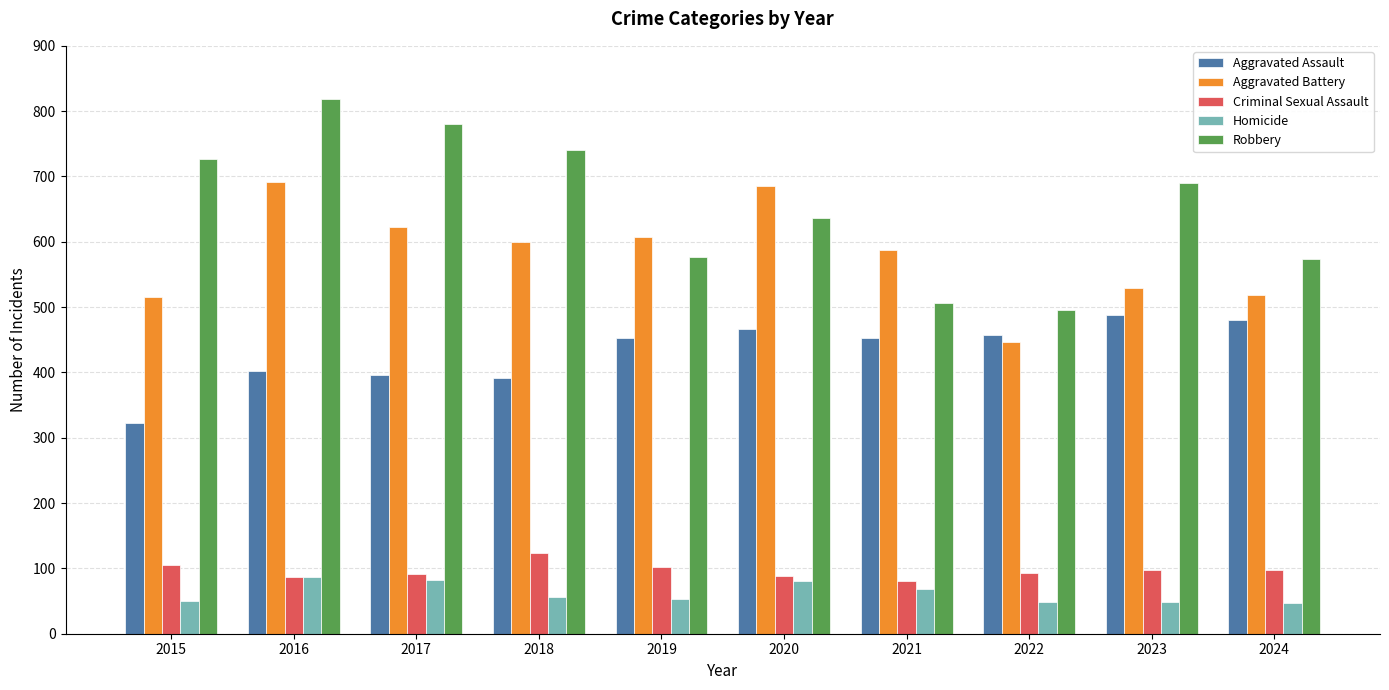

The Aggravated Assault series shows 480 at 2024. True or false?

True